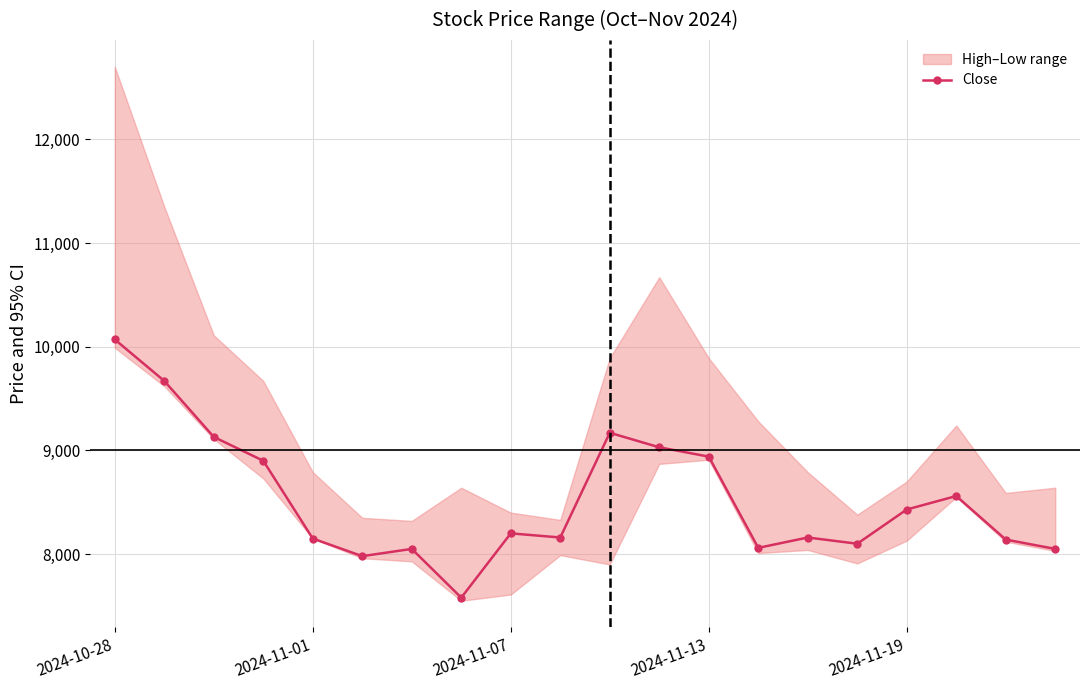

What is the maximum value for Close?

10070